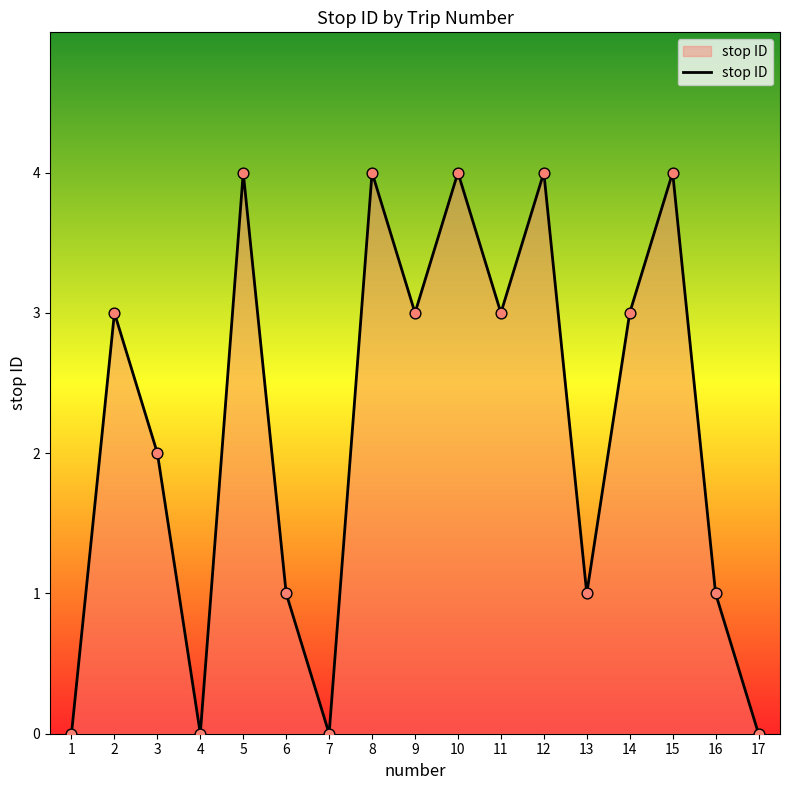

What is the change in value from 7 to 10?

+4